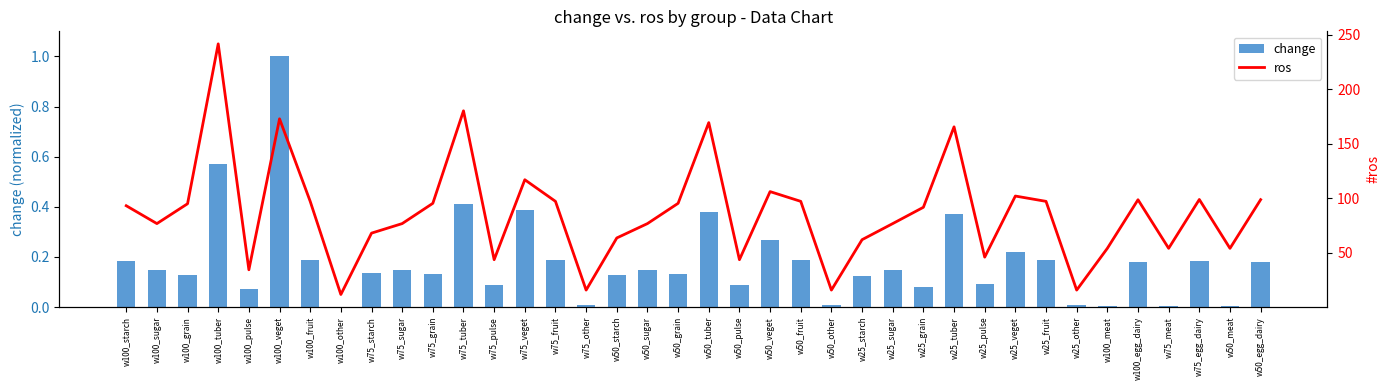

What is the highest value of the ros series?

241.7